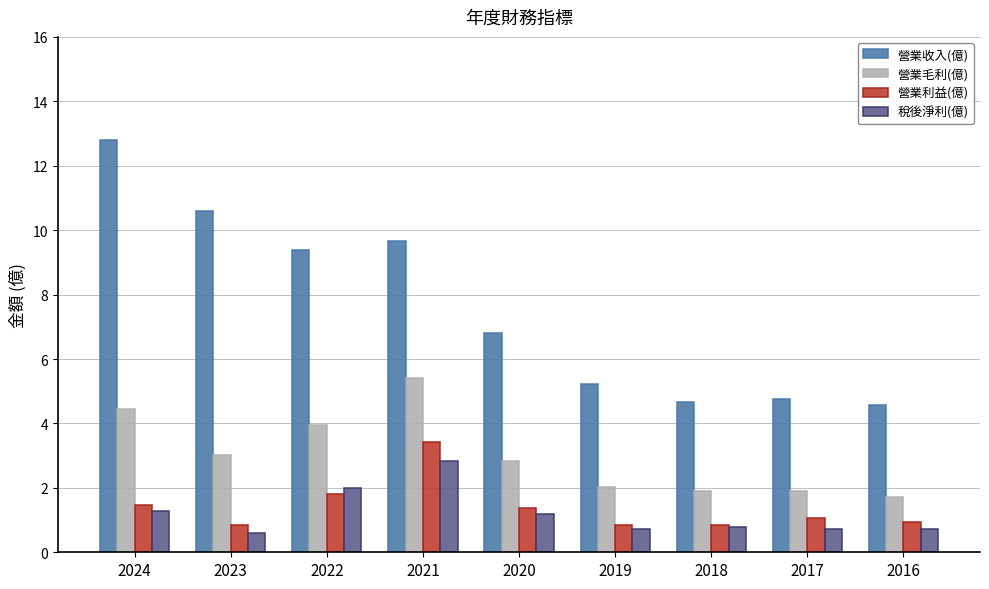

At 2019, list the series in order from smallest to largest.

稅後淨利(億), 營業利益(億), 營業毛利(億), 營業收入(億)